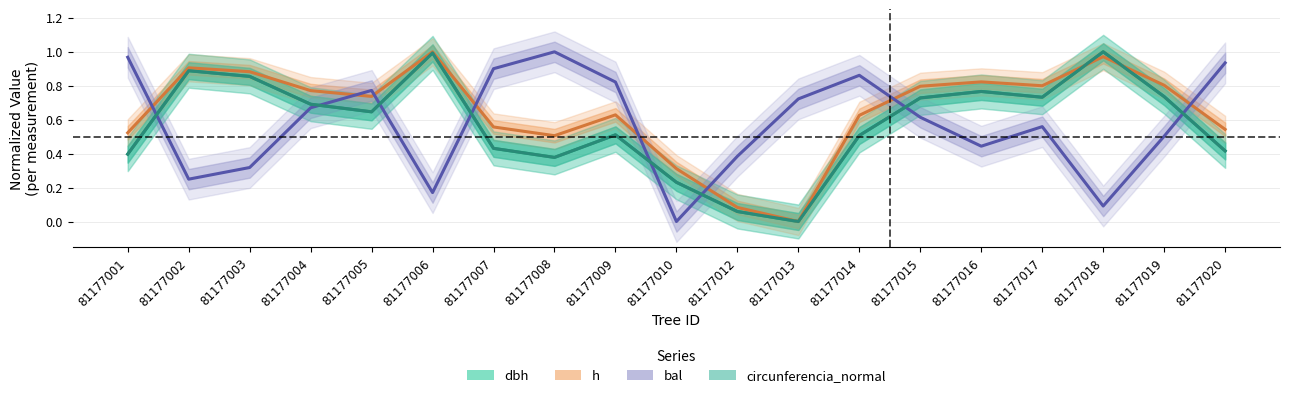

How many distinct data groups are displayed?

4